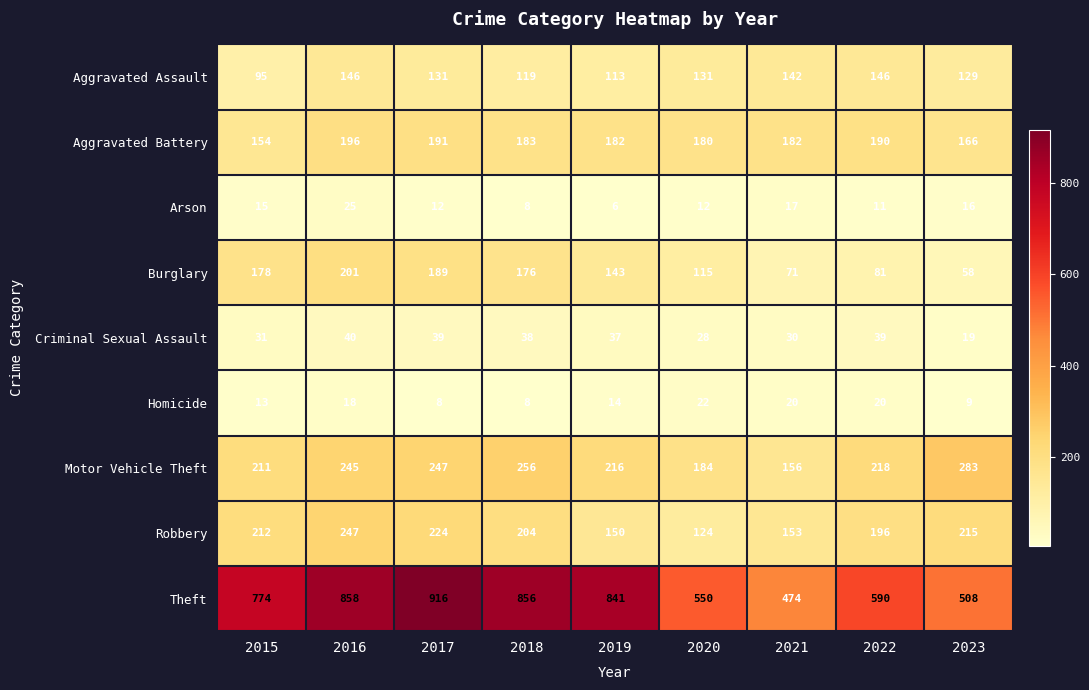

The value of Arson at 2019 is 6. True or false?

True